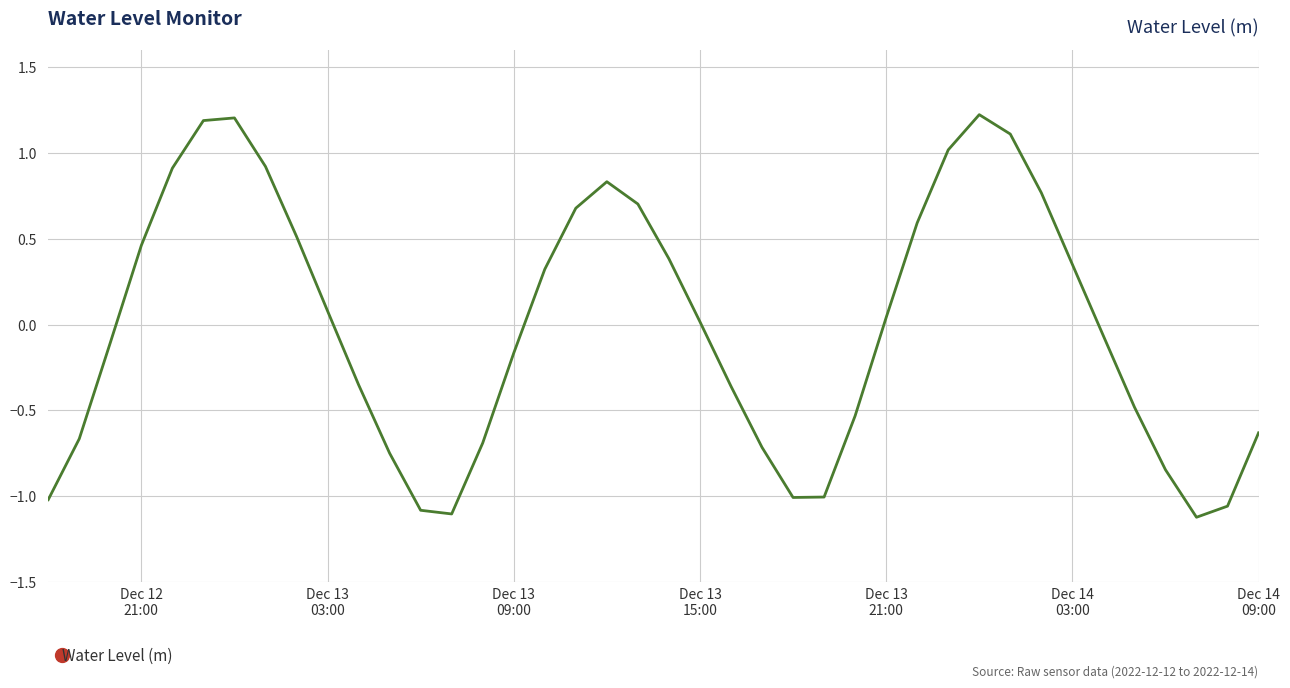

What is the maximum value shown in the chart?

1.2